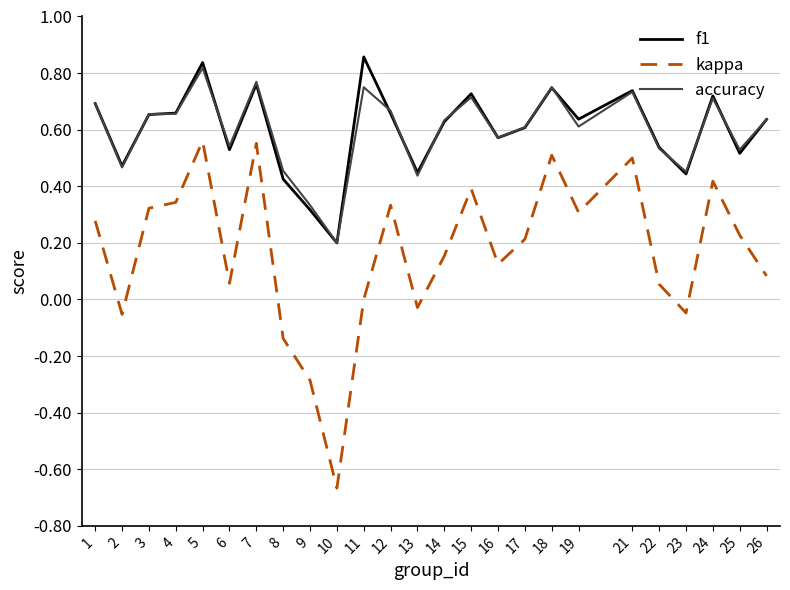

The f1 series shows 1.3 at 11. True or false?

False